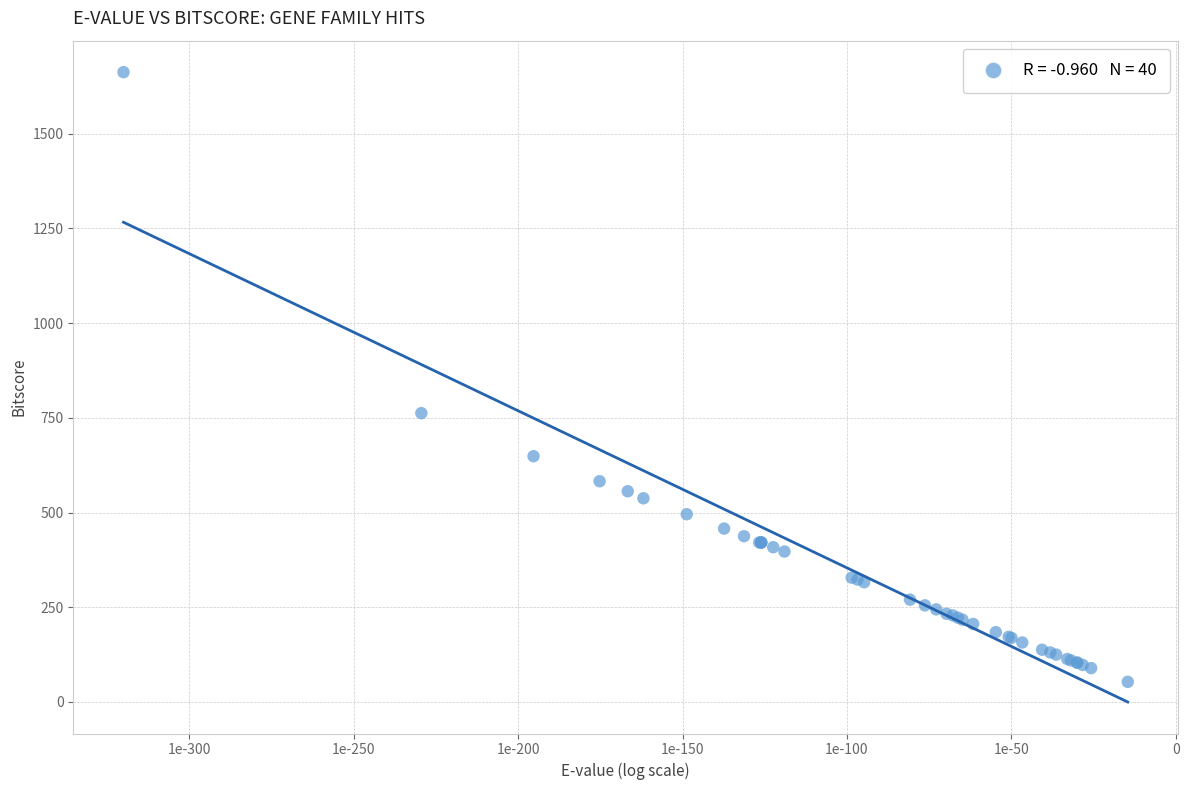

What Y value in the scatter plot is closest to 857?

762.2